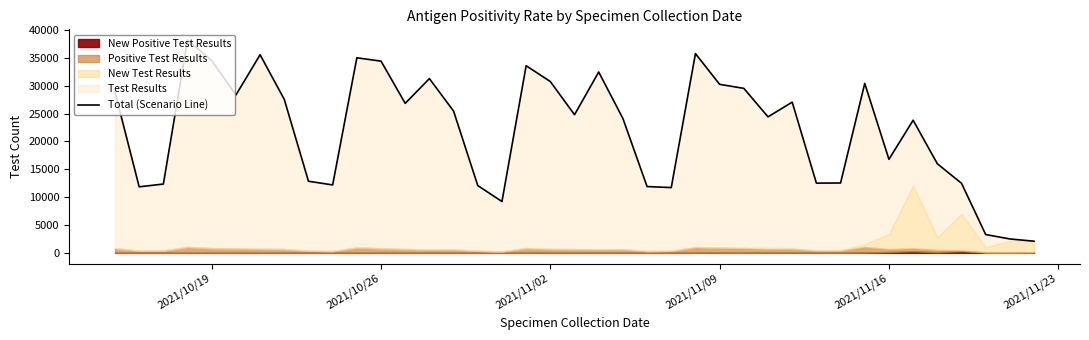

What is the smallest value displayed?

2091